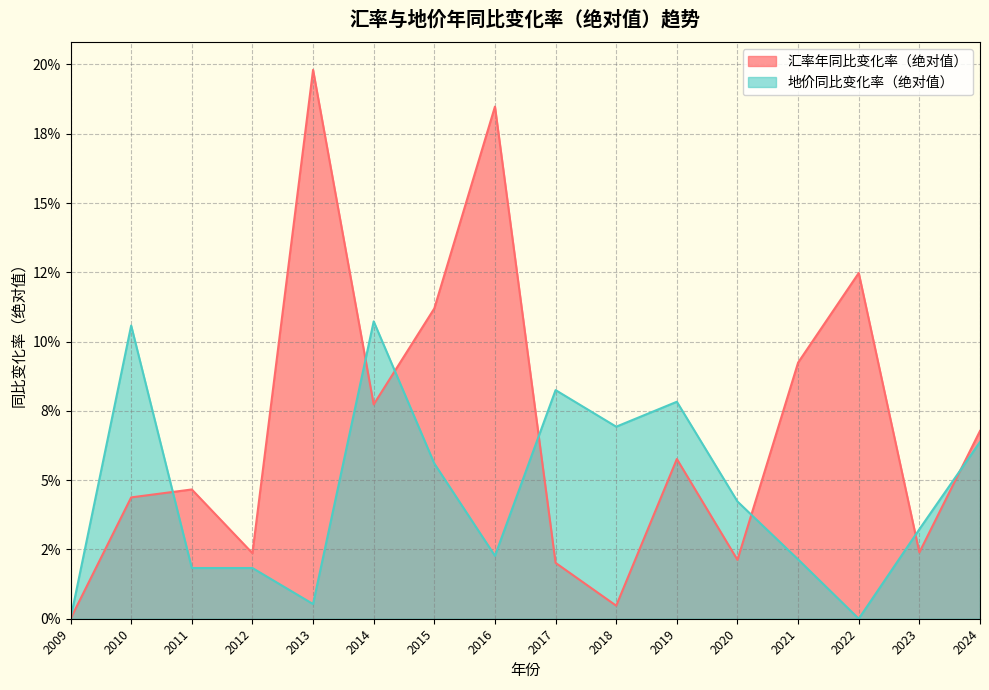

At which category does 地价同比变化率（绝对值） reach its first local peak?

2010